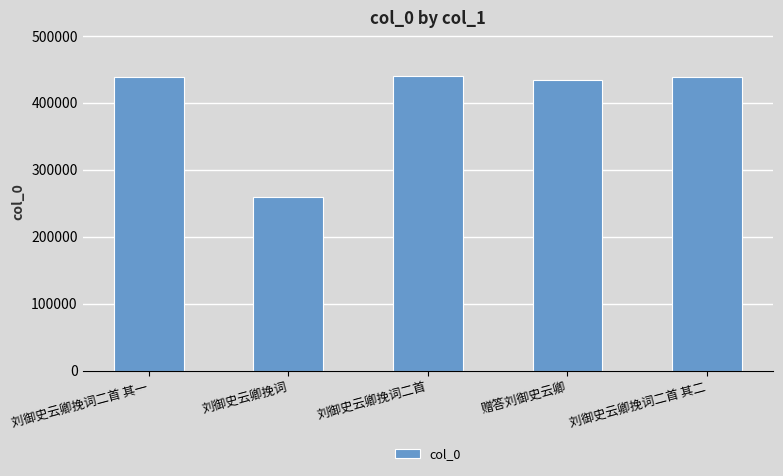

What is the sum of the values at 刘御史云卿挽词二首 and 刘御史云卿挽词二首 其二?

878336